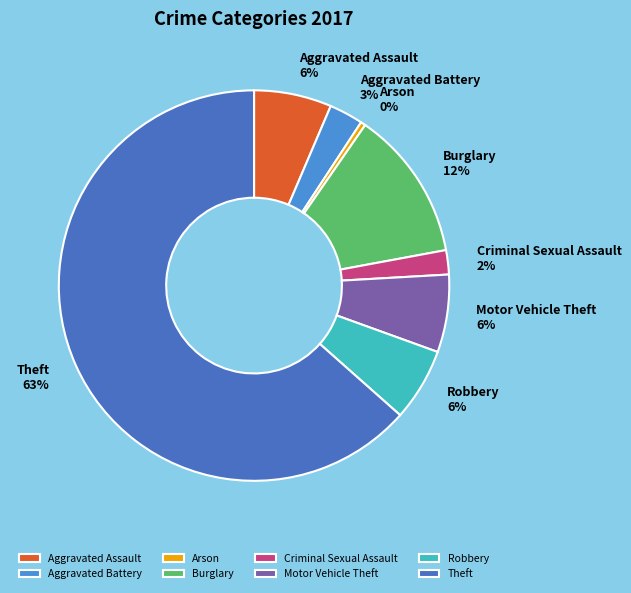

Is there any slice that represents more than half of the pie?

Yes